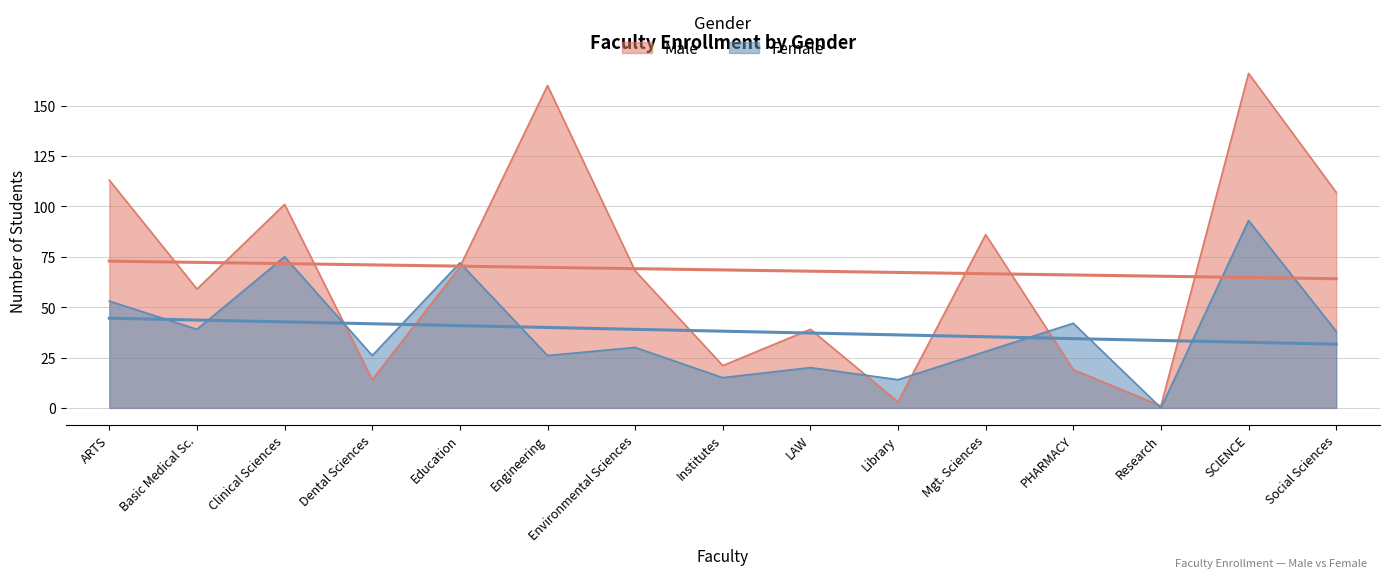

True or false: Female has a value of 45 at Education.

False